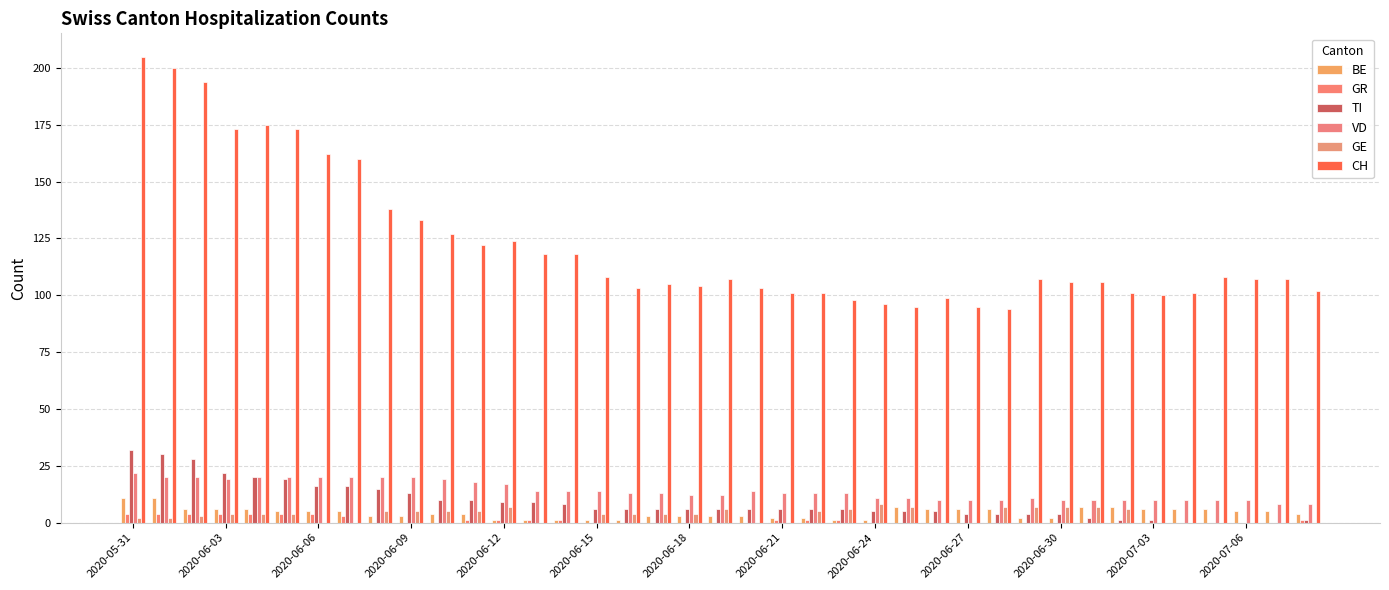

How many groups of bars are there?

39